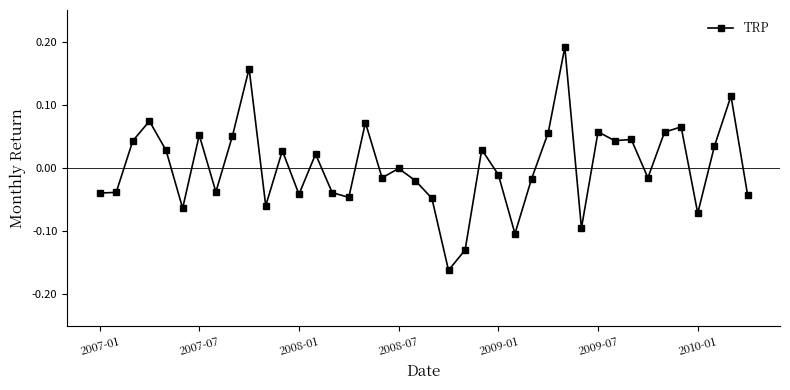

True or false: the data has more than 1 interior local peaks.

True